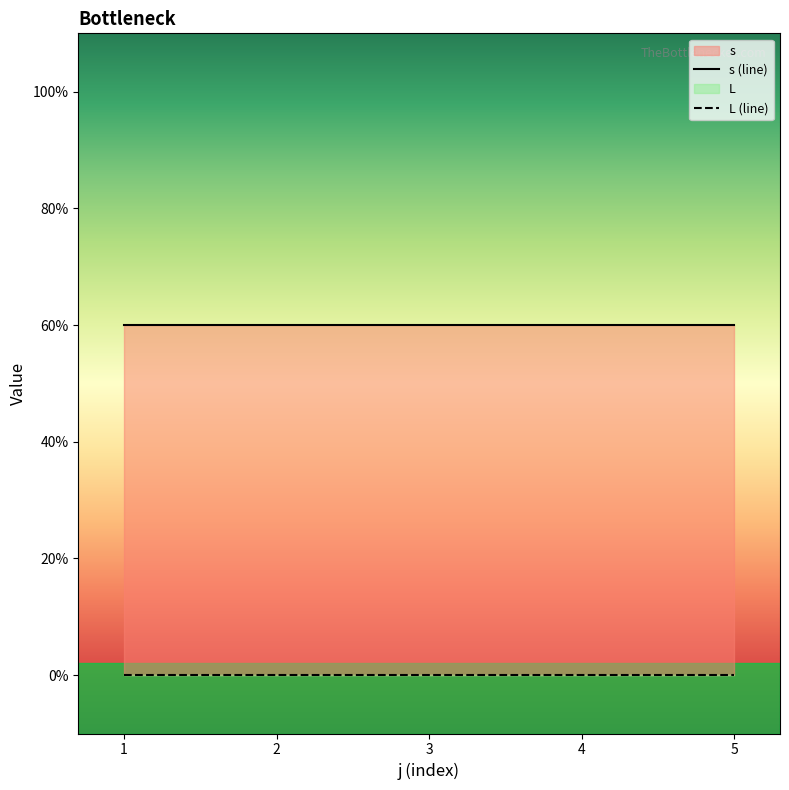

At 3, list the series in order from largest to smallest.

s (line), L (line)